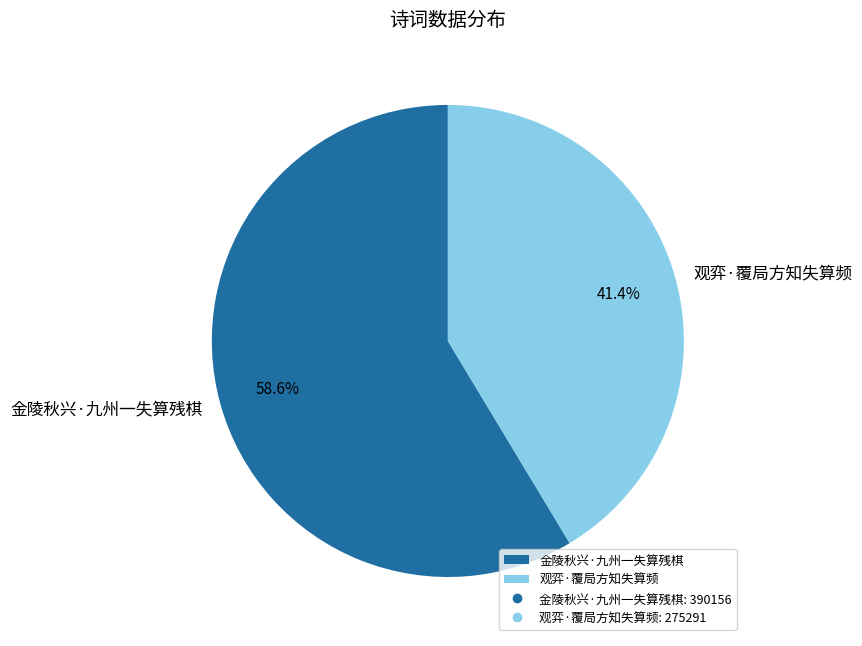

True or false: 观弈·覆局方知失算频 accounts for 36% of the total.

False